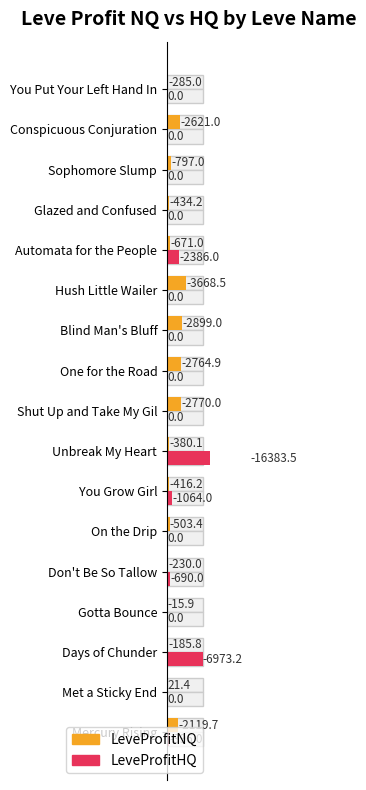

Which has a higher value, On the Drip or Automata for the People?

Automata for the People